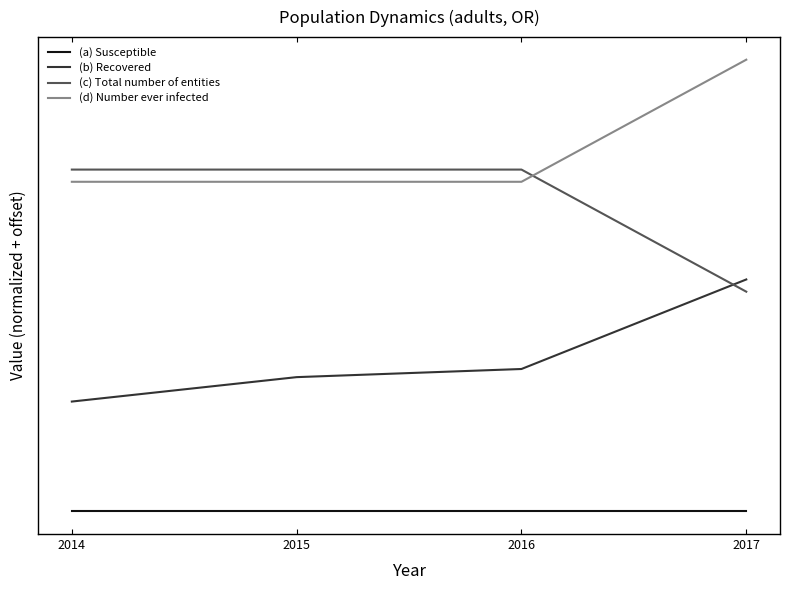

Reading right to left, what are all the values shown in this chart?

Susceptible: 0.0	0.0	0.0	0.0
Recovered: 1.9	1.2	1.1	0.9
Total number of entities: 1.8	2.8	2.8	2.8
Number ever infected: 3.7	2.7	2.7	2.7